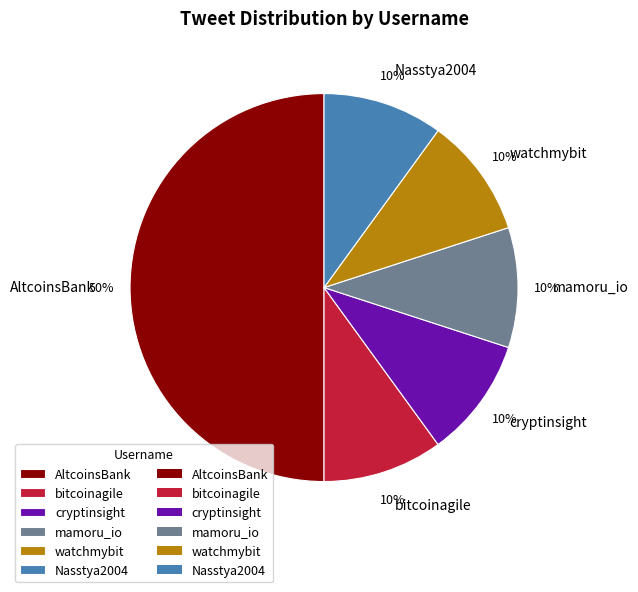

How many segments does this pie chart have?

6